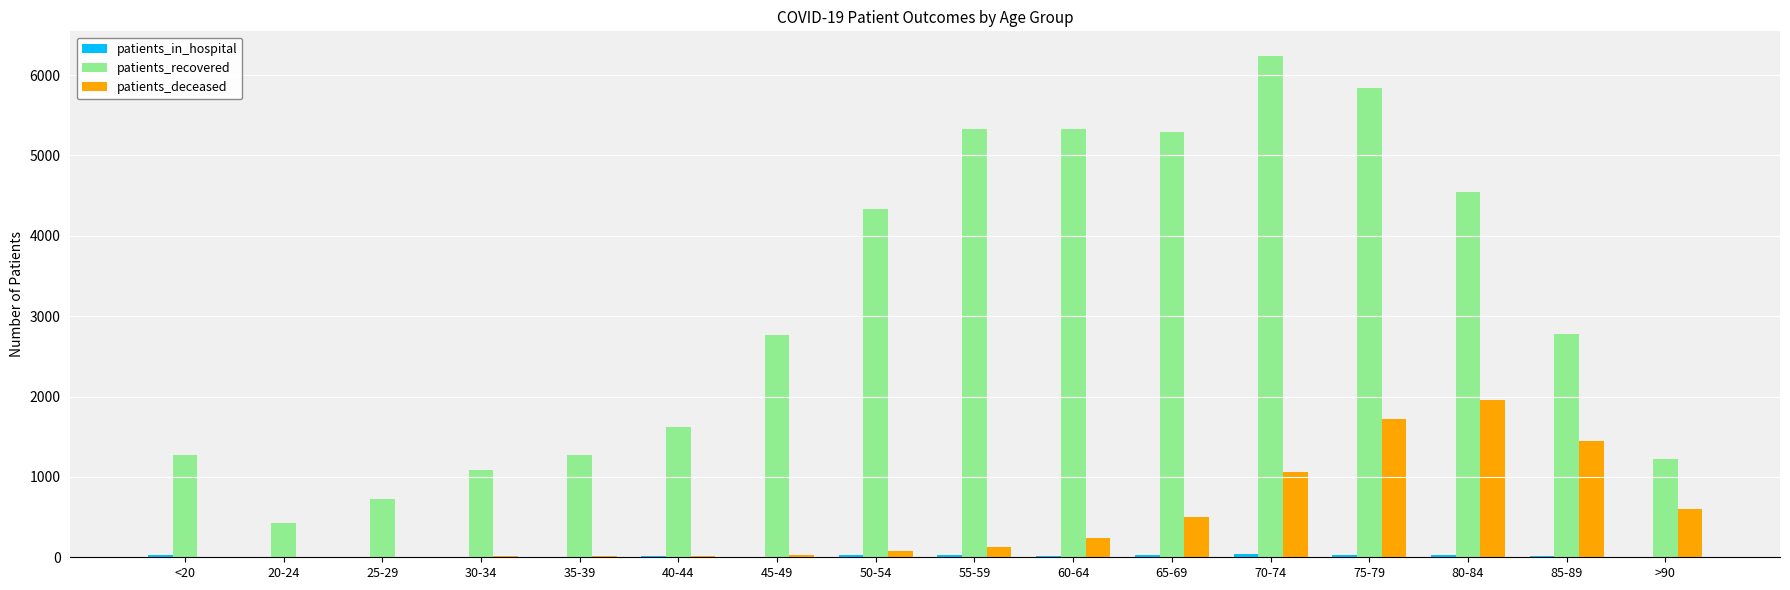

The value of patients_recovered at 80-84 is 6187. True or false?

False